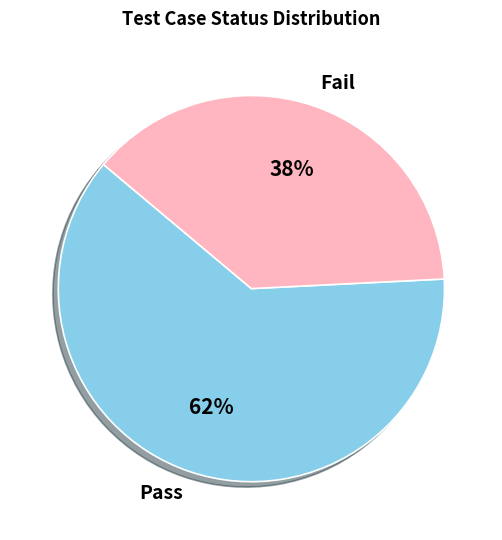

Is the sum of Fail and Pass greater than half?

Yes